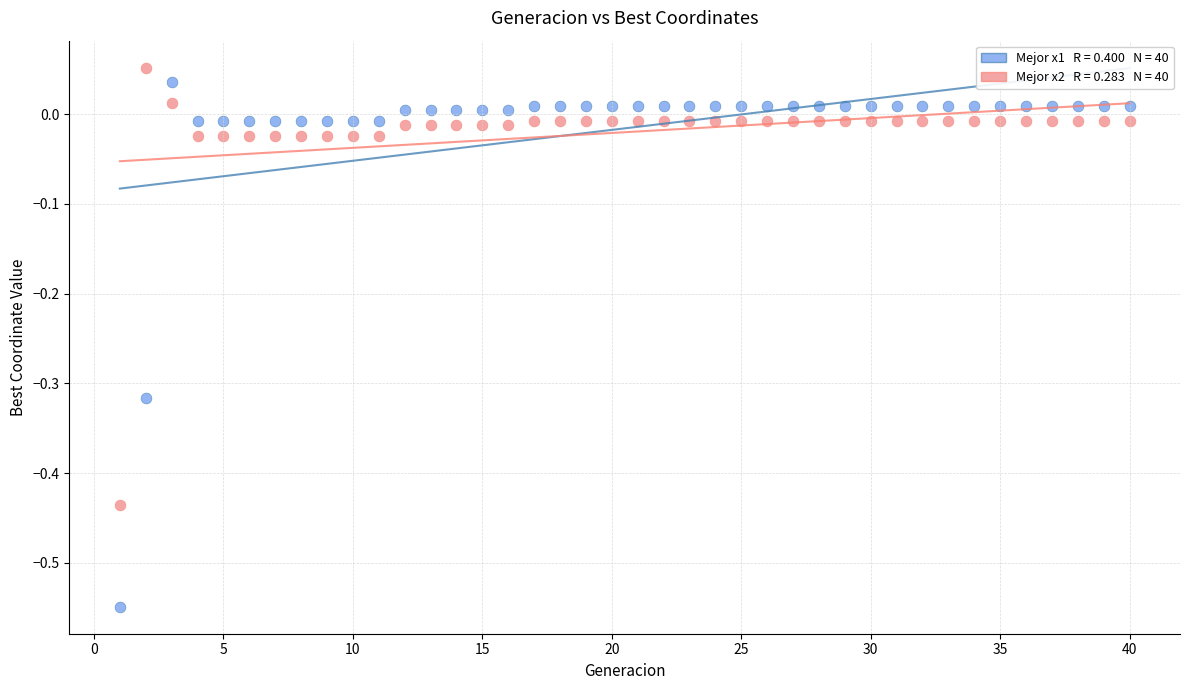

Across all data points, what is the range of Y values (max minus min)?

0.6